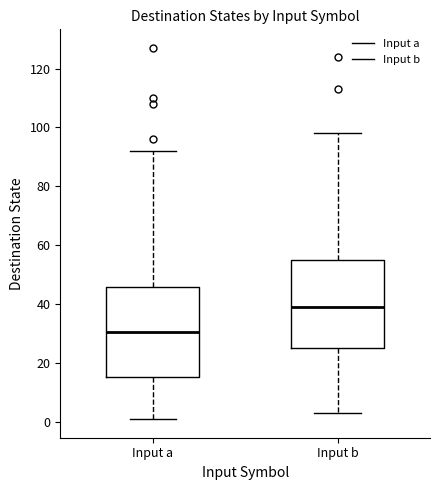

Reading left to right, transcribe this box plot: for each box, give where its median line is, the range the box spans, and where its two whiskers end, as read against the y-axis. The values are not printed on the chart, so give them approximately, as read against the axis.

Input a: median 30, box 16 to 46, whiskers 2 to 92
Input b: median 40, box 26 to 56, whiskers 4 to 98